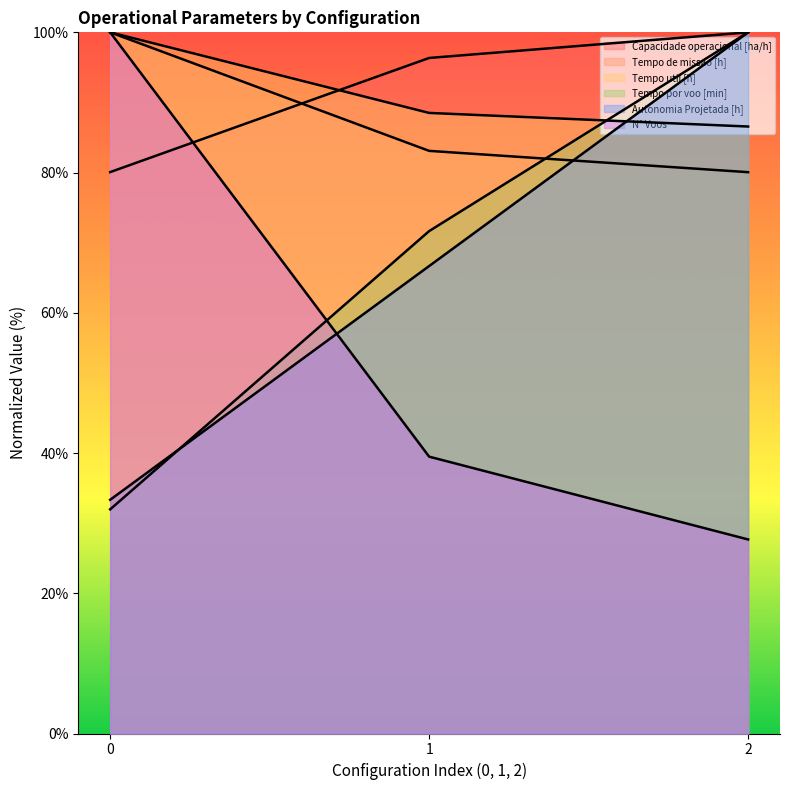

How many series are shown in this chart?

6